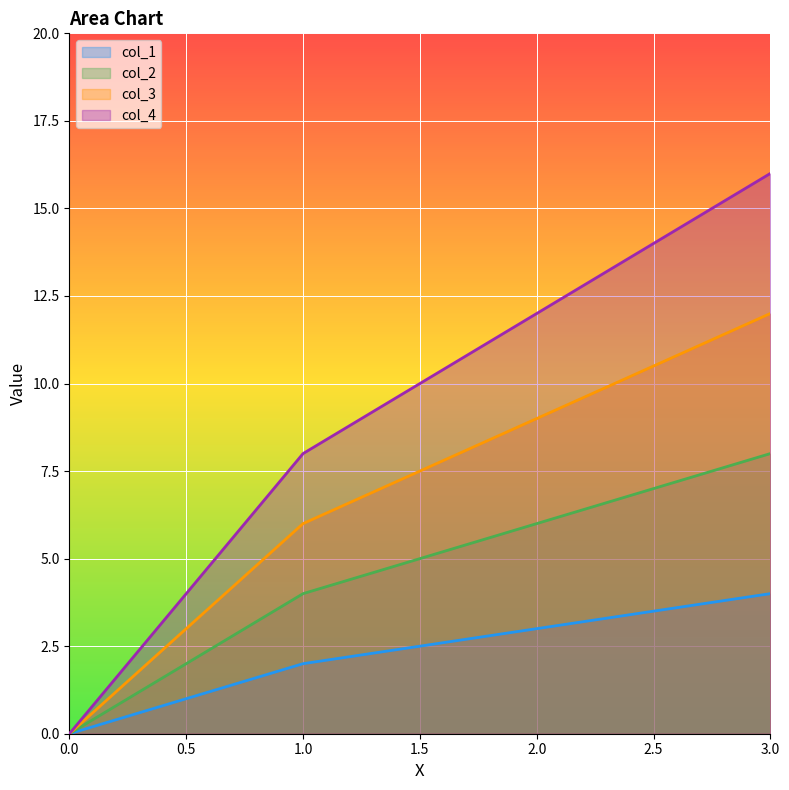

True or false: col_2 has more than 1 interior local peaks.

False